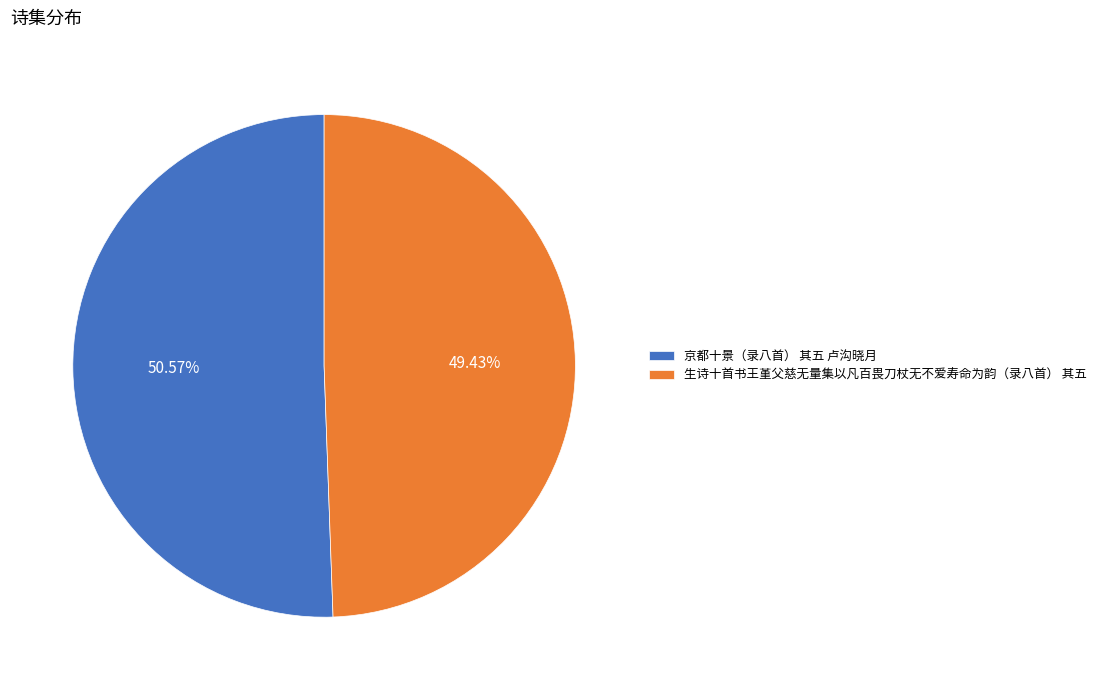

How many slices are in this pie chart?

2